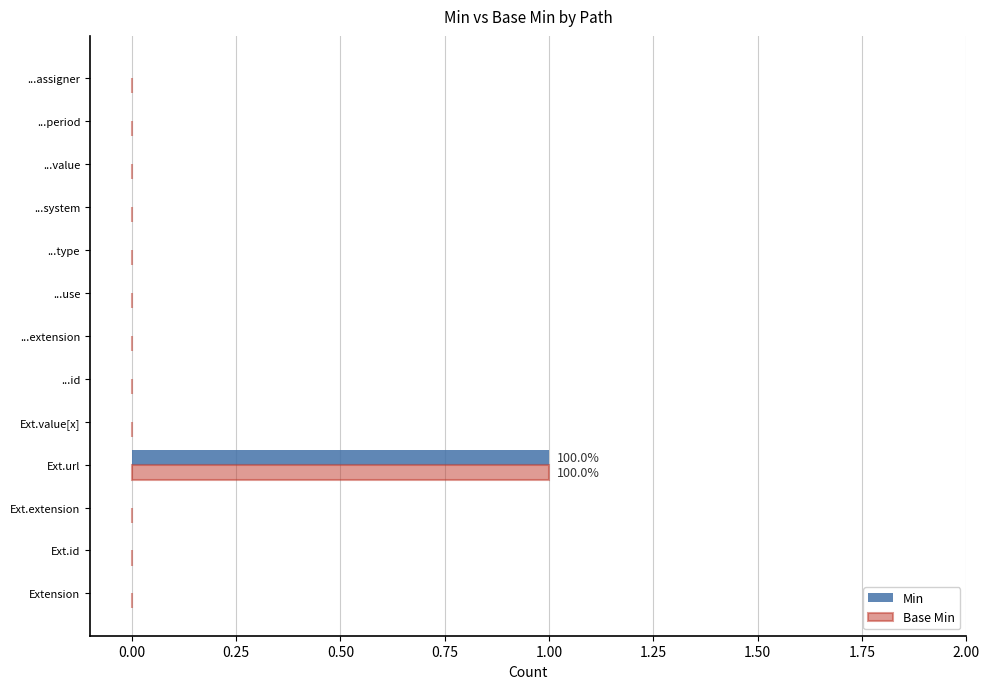

The value of Min at Ext.id is 0. True or false?

True